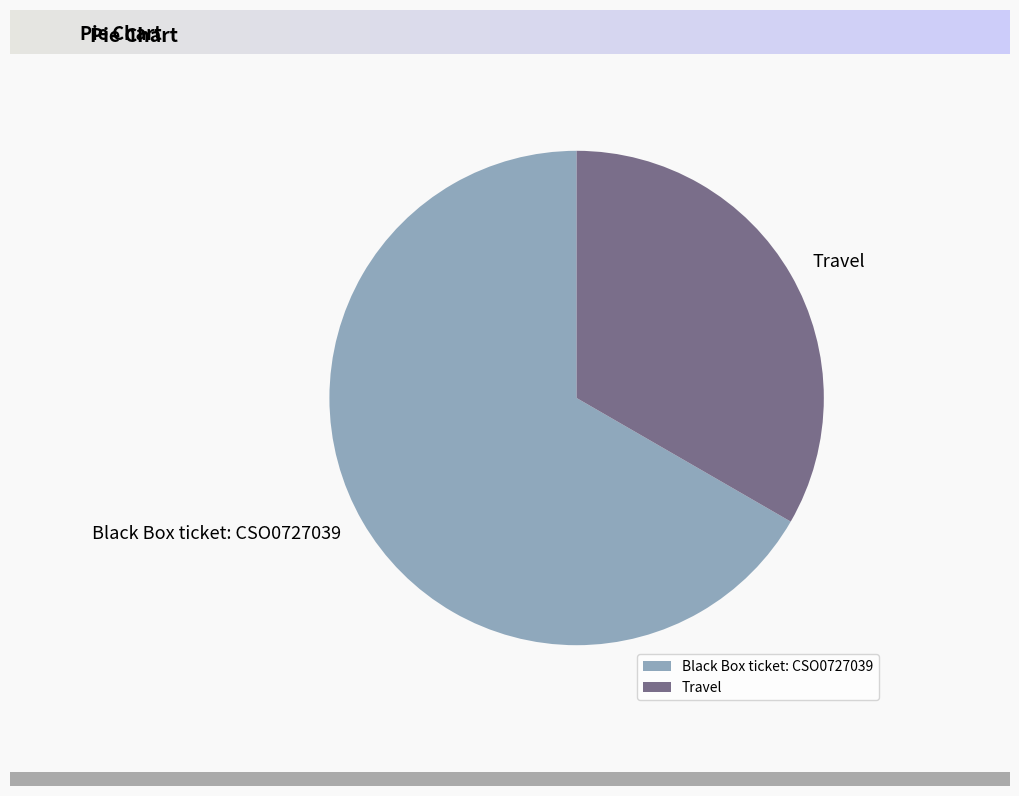

Which slice is the smallest?

Travel